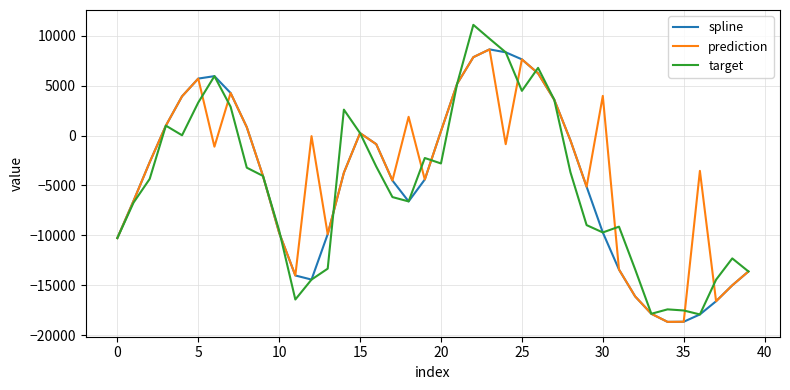

What is the lowest value of the prediction series?

-18682.5